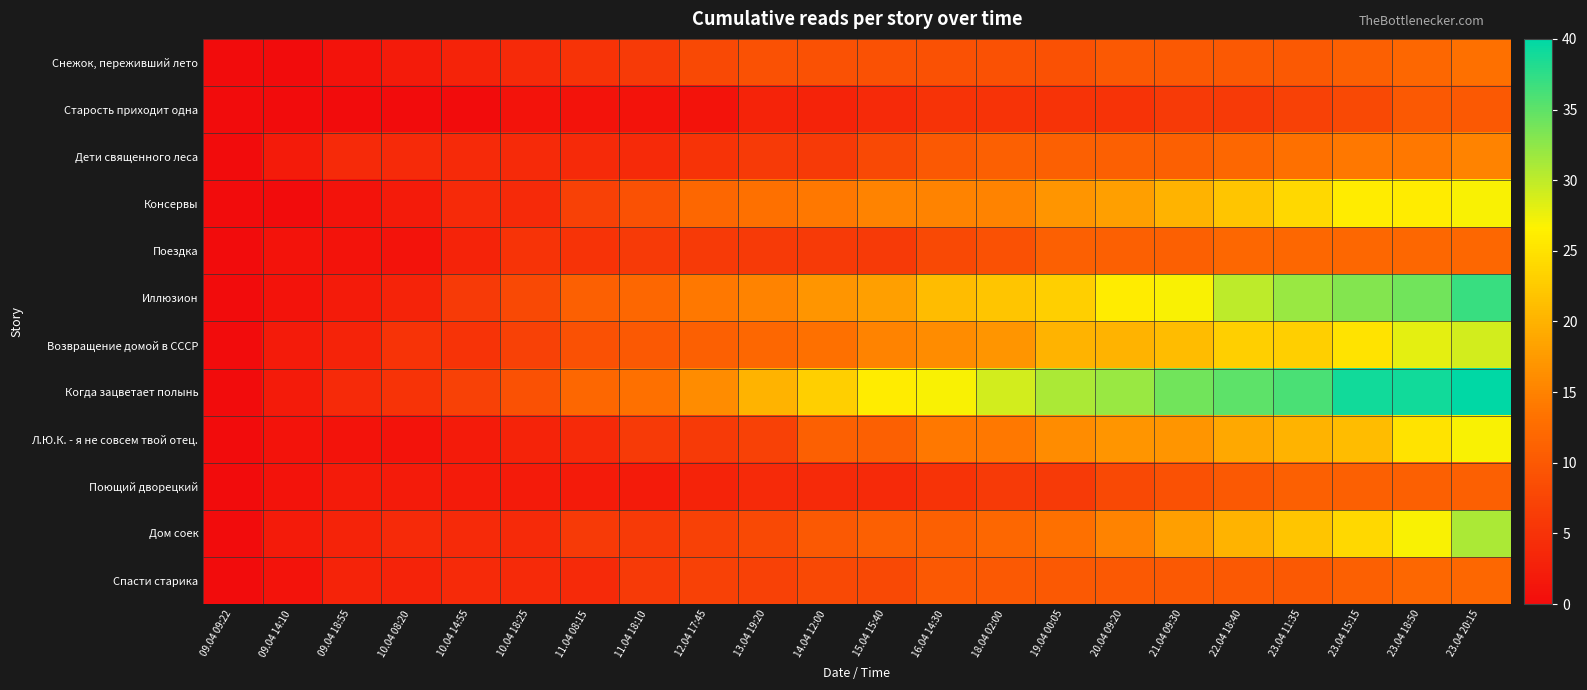

At which category does the chart reach its minimum across all series?

09.04 09:22